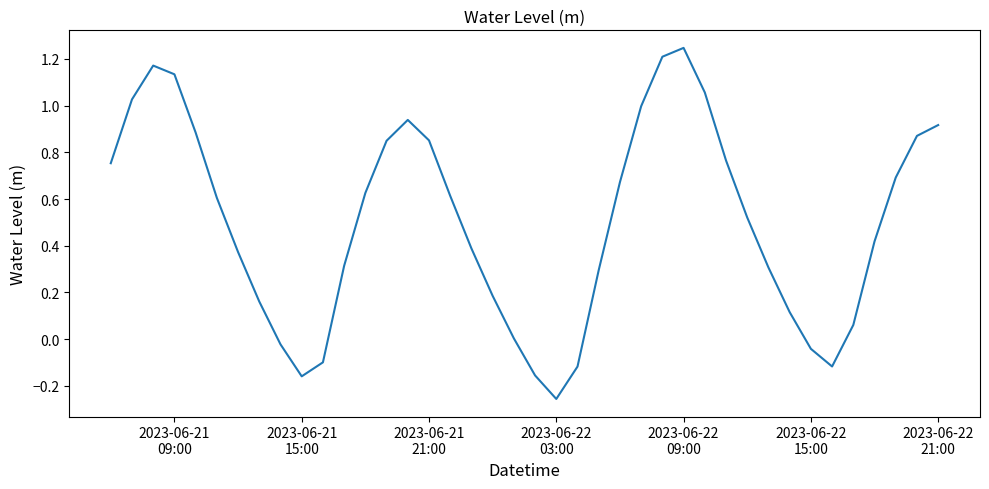

What is the difference between the maximum and minimum values?

1.5